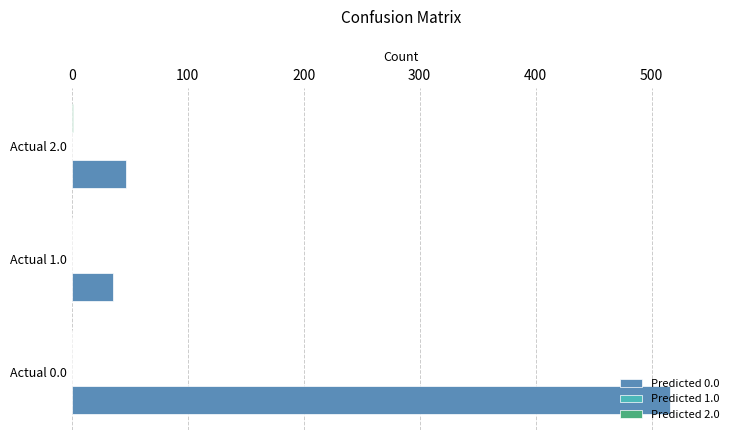

The Predicted 0.0 series shows 516 at Actual 0.0. True or false?

True